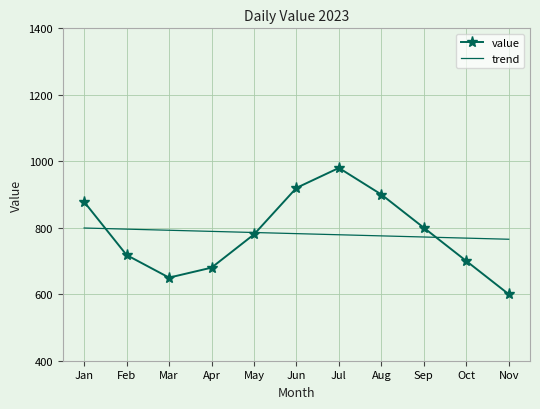

Which series ends up on top after the final intersection of value and trend?

trend